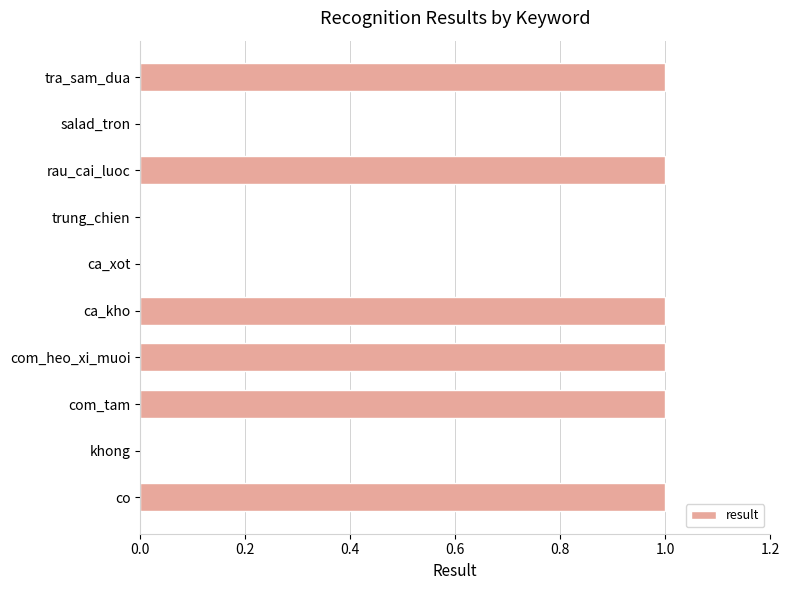

Between ca_xot and tra_sam_dua, which is larger?

tra_sam_dua